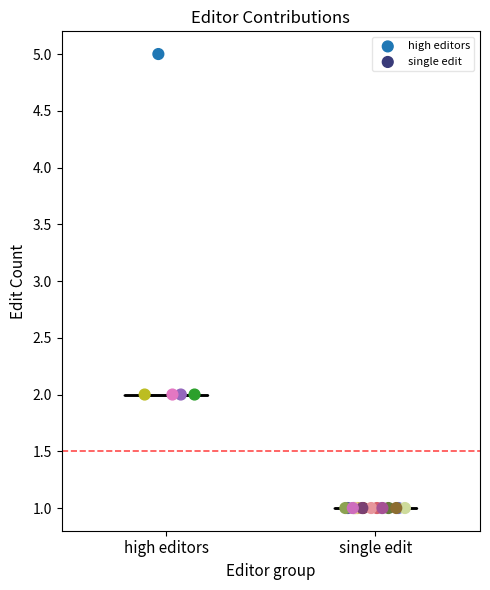

Which series contains the lowest Y value?

single edit